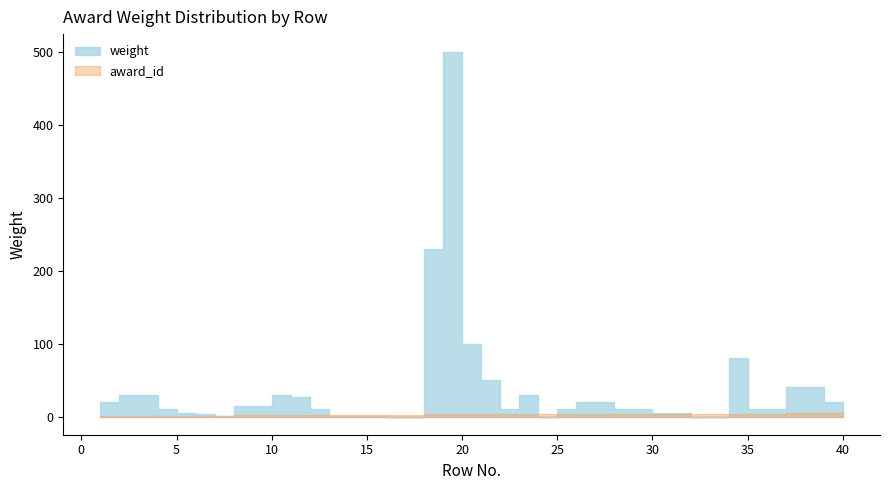

Where does the award_id series first go above 3?

34